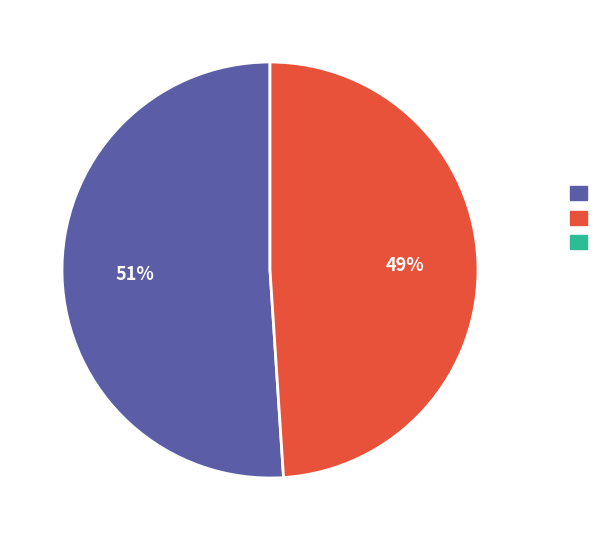

To the nearest percent, what is the difference between the largest and smallest slice percentages?

2%